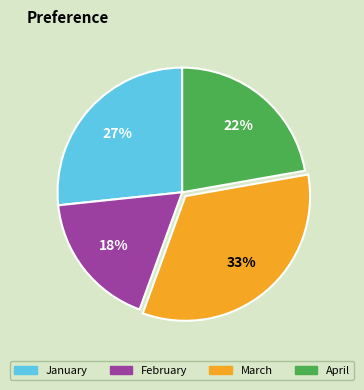

What is the ratio of the value at January to the value at April?

1.2